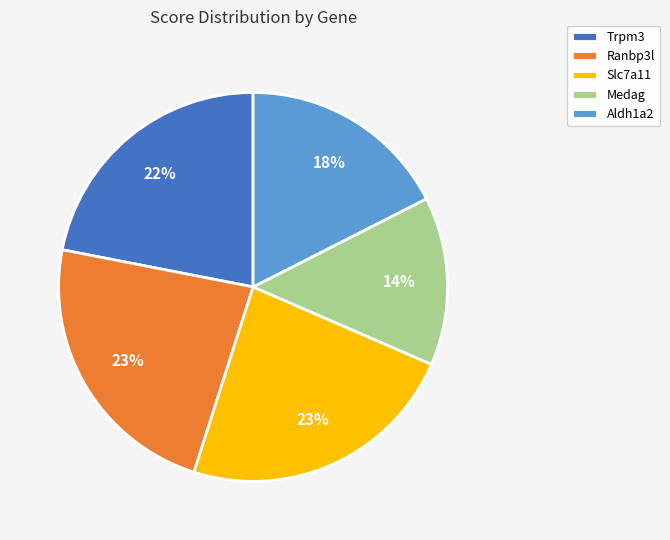

The Trpm3 slice represents 22% of the pie. True or false?

True